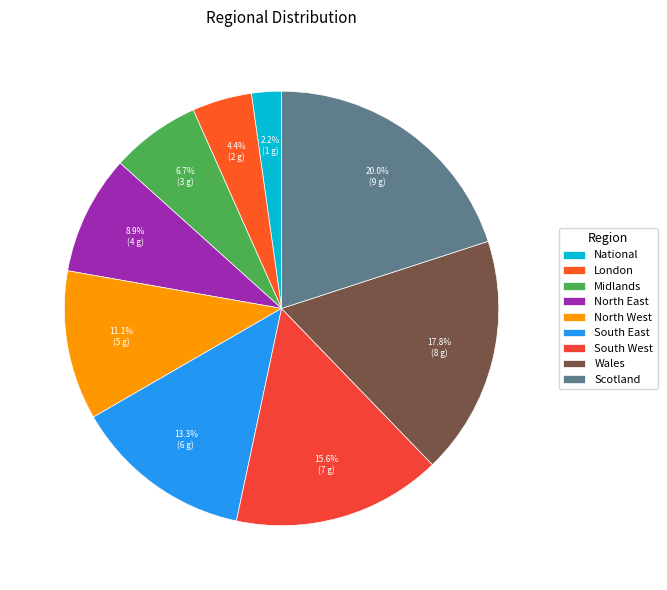

To the nearest percent, what is the difference between the Scotland and South East slice percentages?

7%